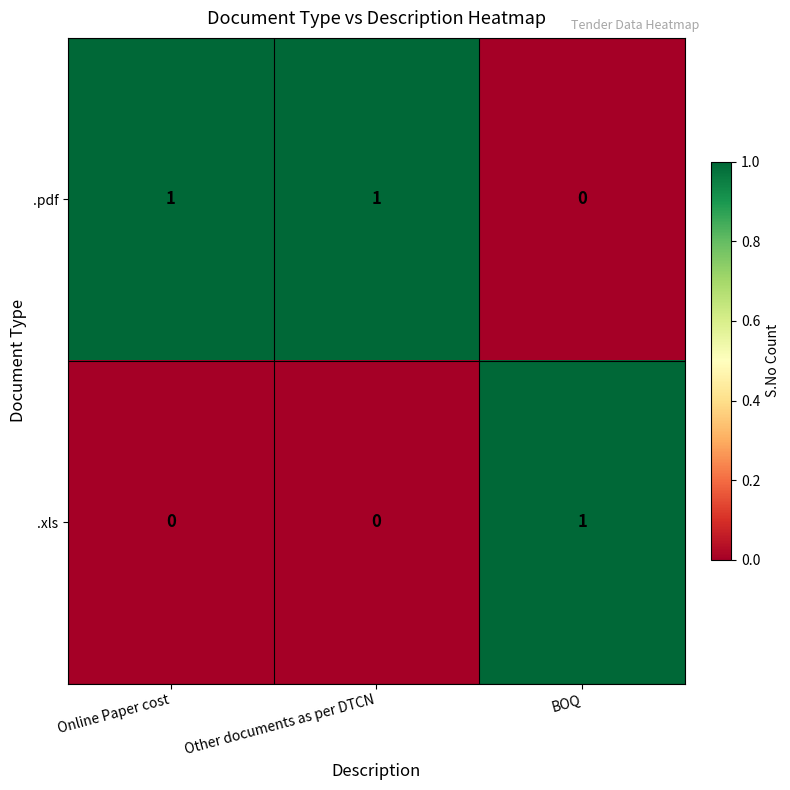

At which label does .pdf reach its minimum?

BOQ